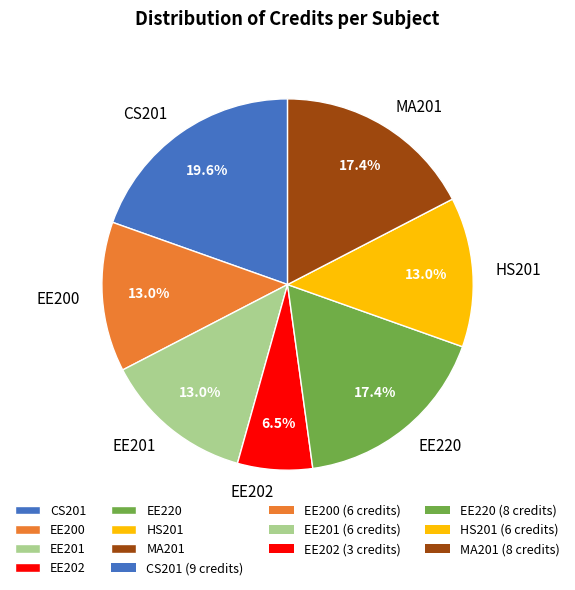

True or false: MA201 accounts for 26% of the total.

False